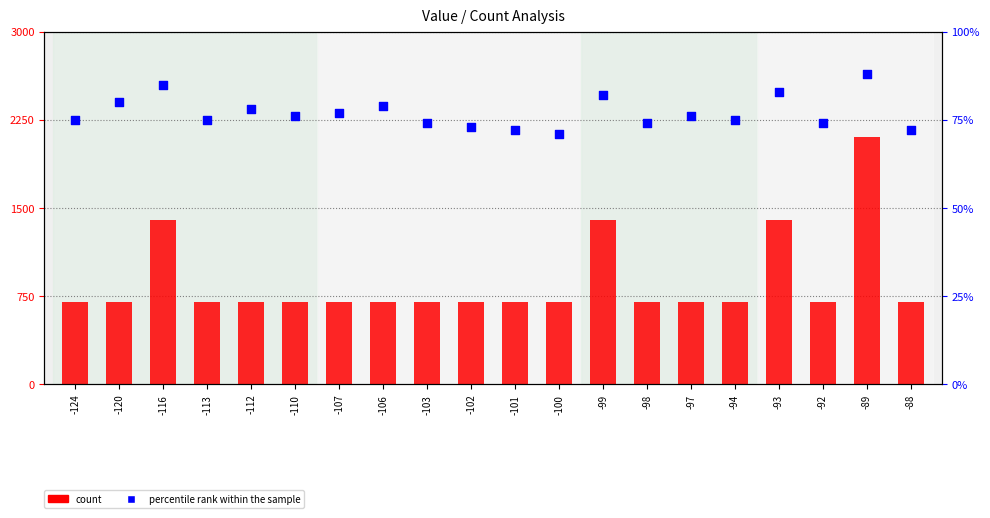

At which category is the sum across all series the highest?

-89